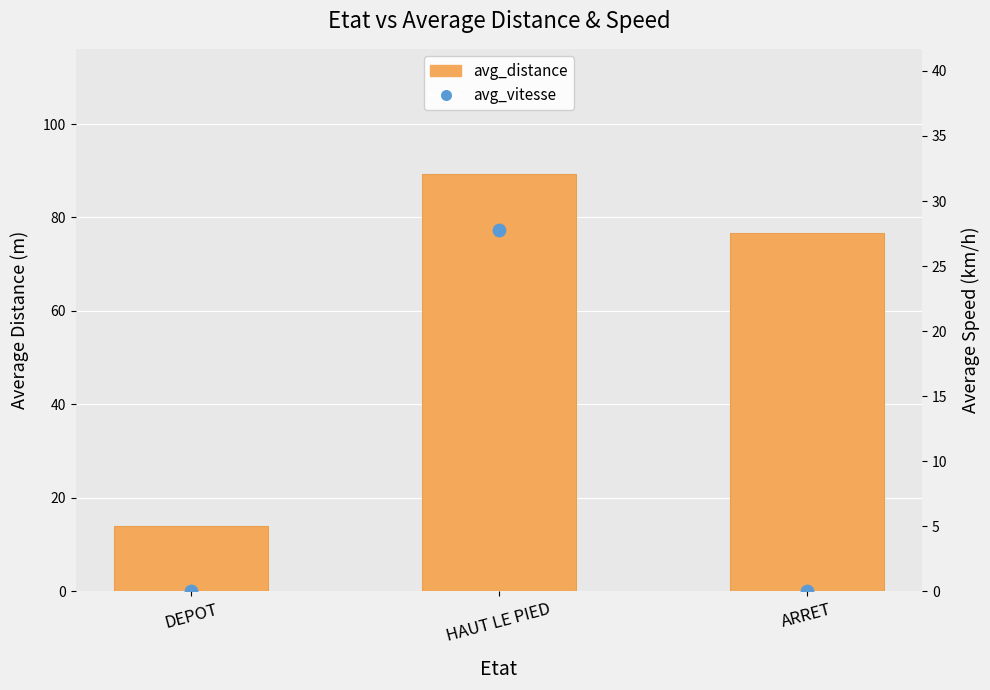

What are all the series names shown in the legend?

avg_distance, avg_vitesse